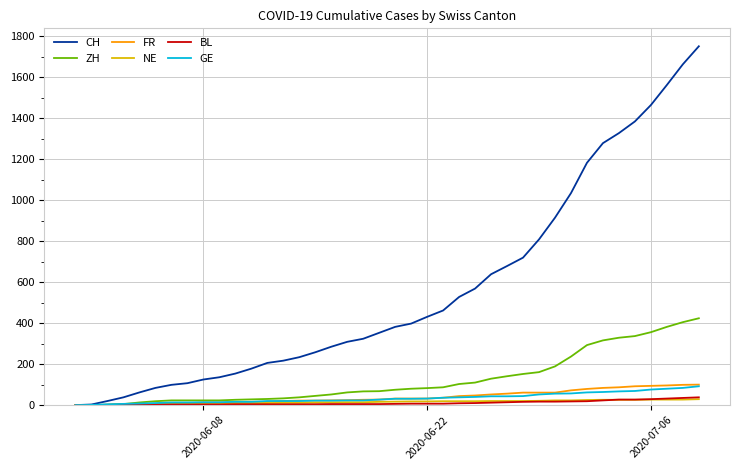

What is the maximum value for GE?

92